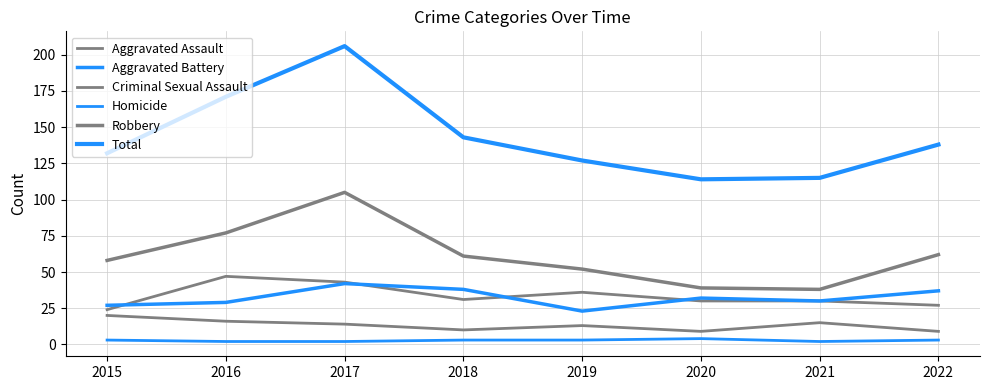

List the labels in order of Aggravated Battery value, largest first.

2017, 2018, 2022, 2020, 2021, 2016, 2015, 2019